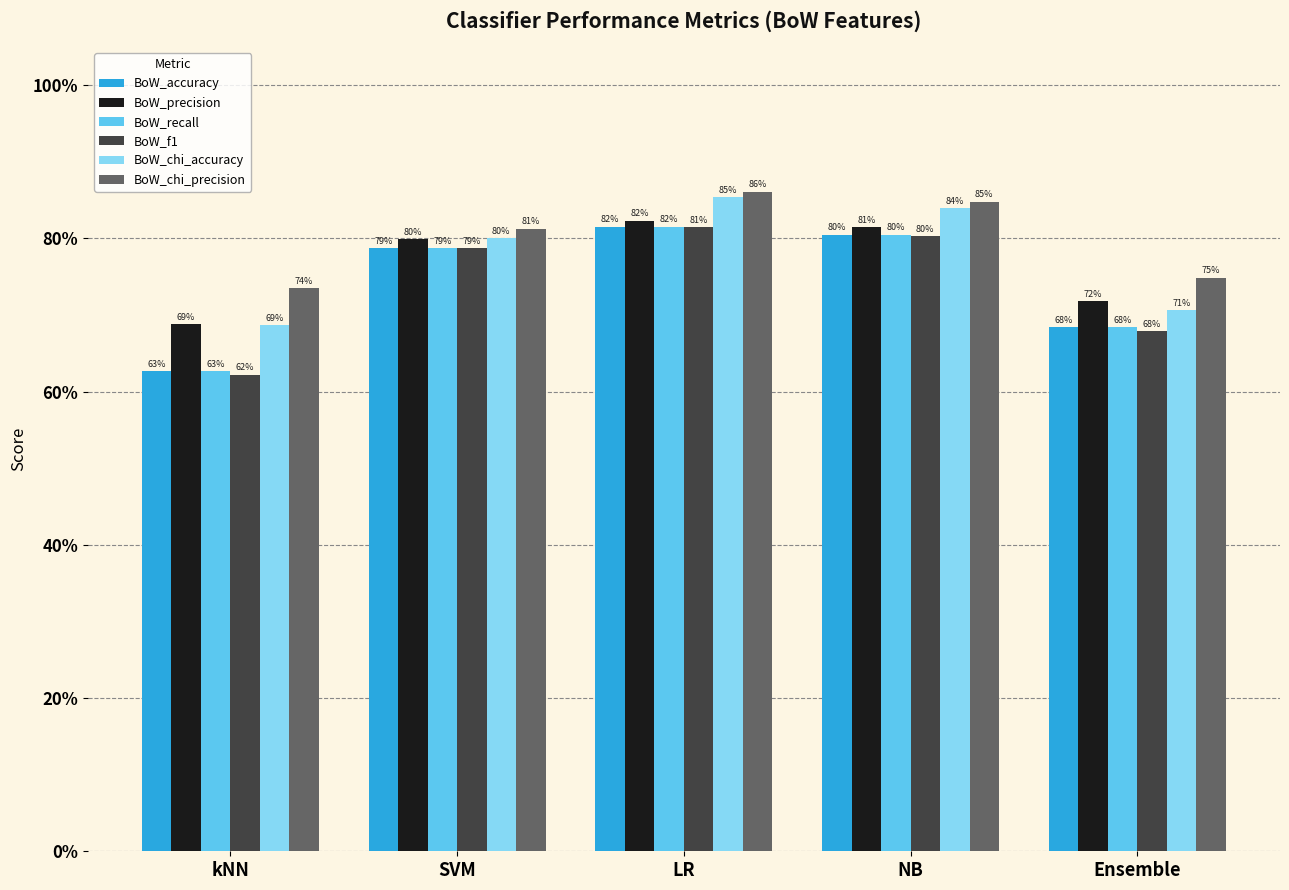

Are the bars grouped side by side (vs. stacked)?

Yes